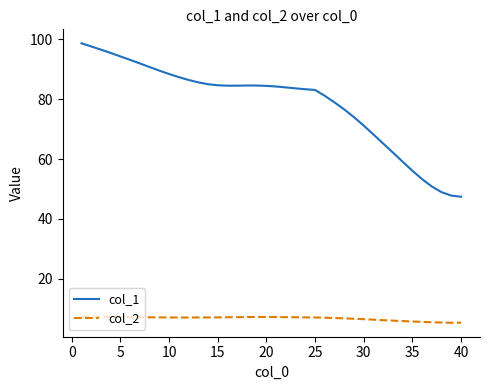

True or false: col_1 and col_2 cross at least once.

False